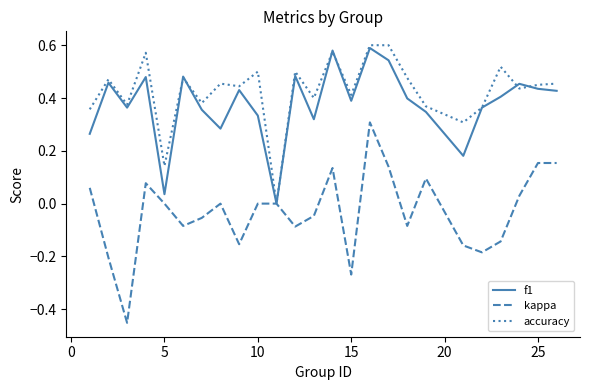

Does the chart have visible grid lines?

No